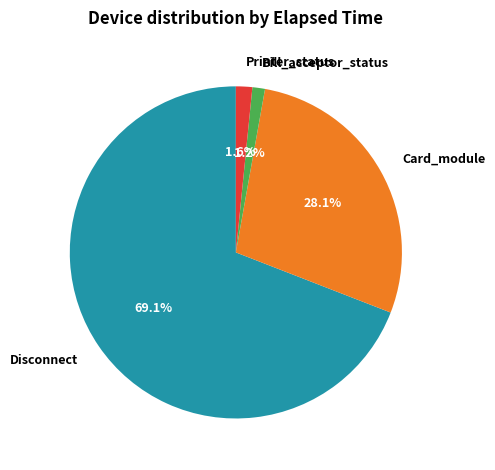

What percentage is the Card_module slice, to the nearest percent?

28%